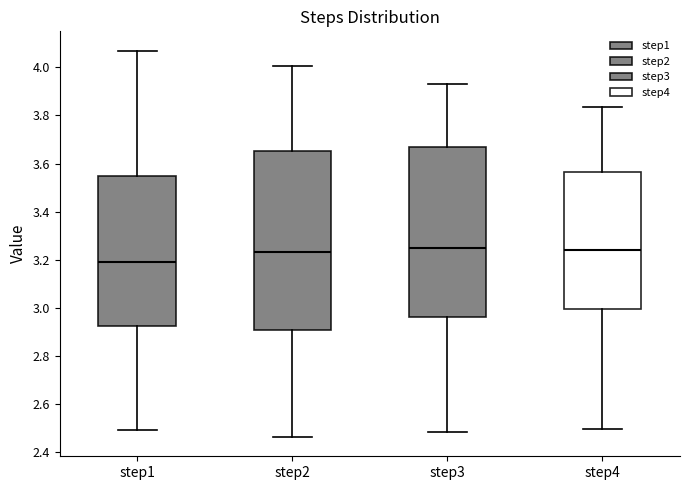

Comparing the boxes themselves (not the whiskers), which one is the tallest?

step2